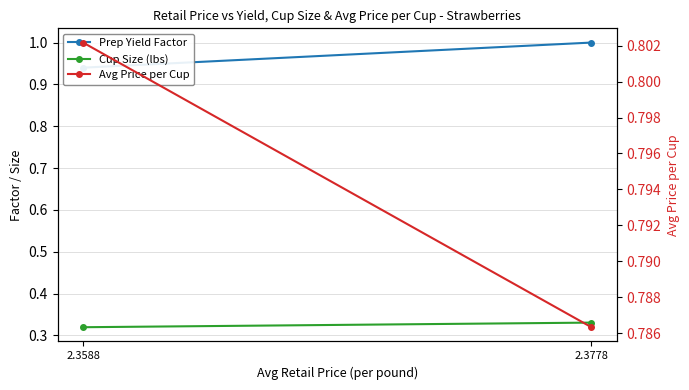

What are all the series names shown in the legend?

Prep Yield Factor, Cup Size (lbs), Avg Price per Cup